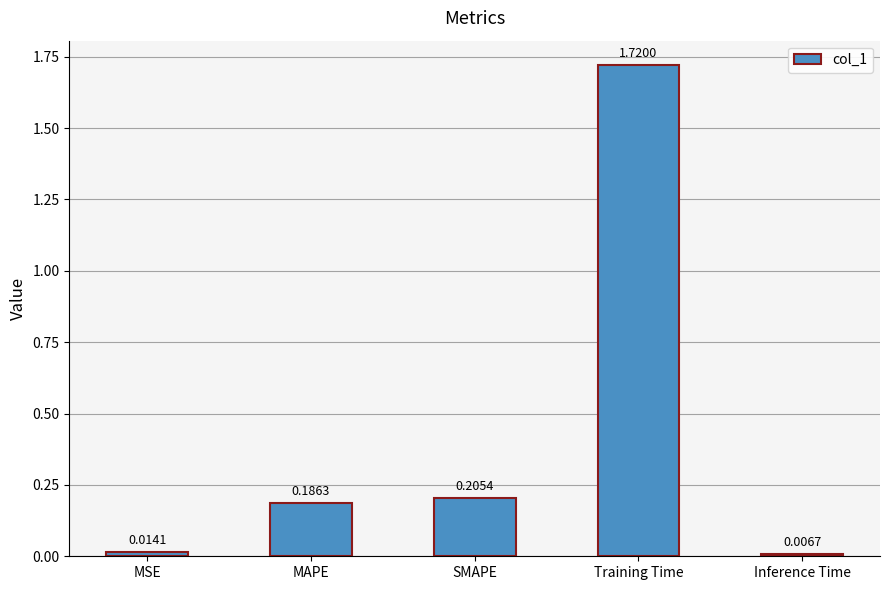

Which has a higher value, MSE or Training Time?

Training Time